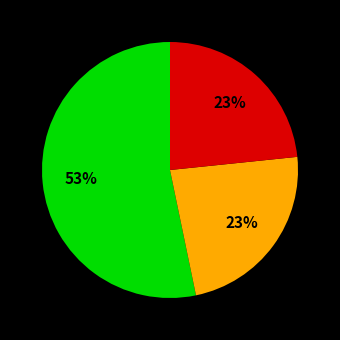

To the nearest percent, what is the difference between the largest and smallest slice percentages?

30%